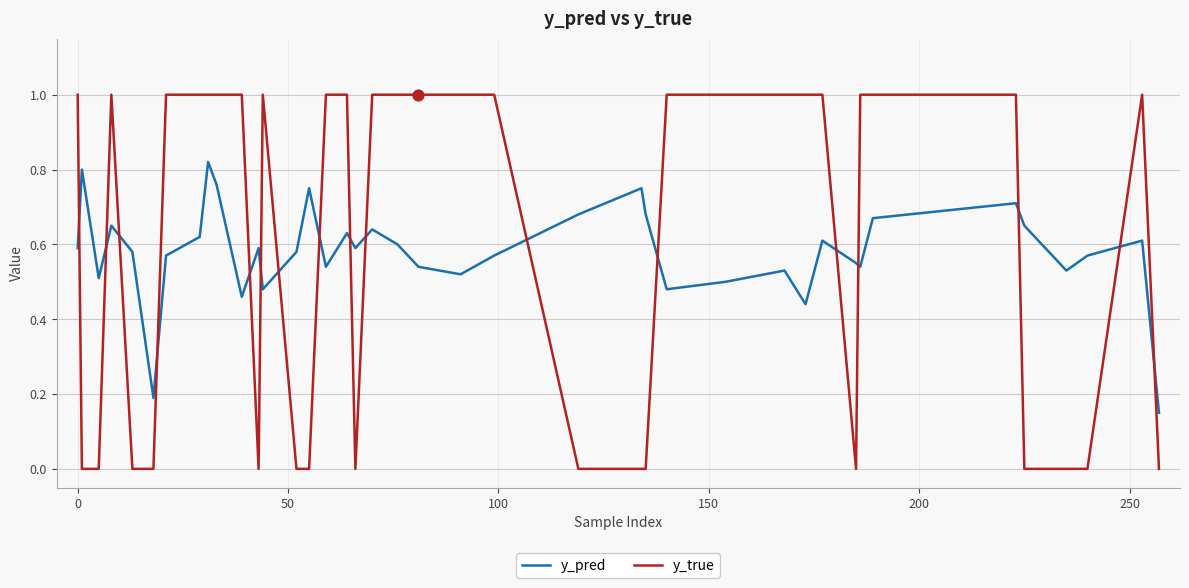

What are all the series names shown in the legend?

y_pred, y_true